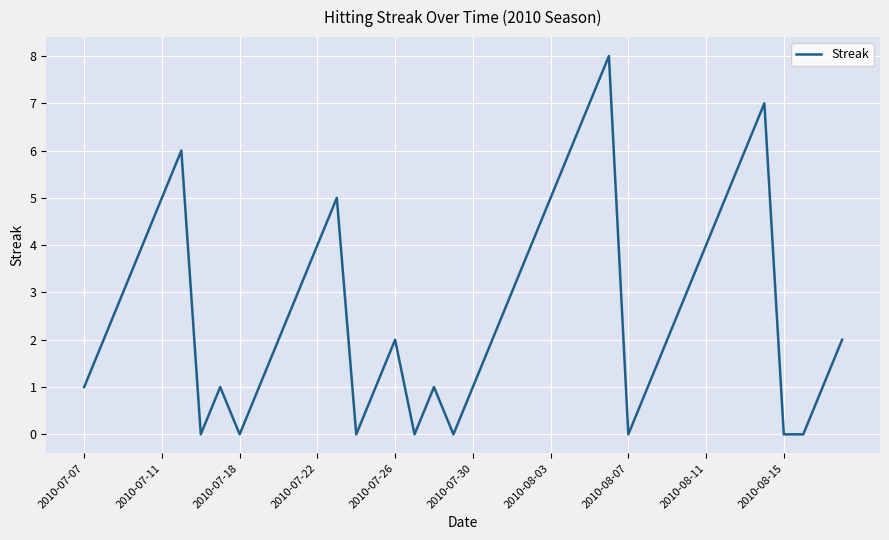

What is the difference between the maximum and minimum values?

8